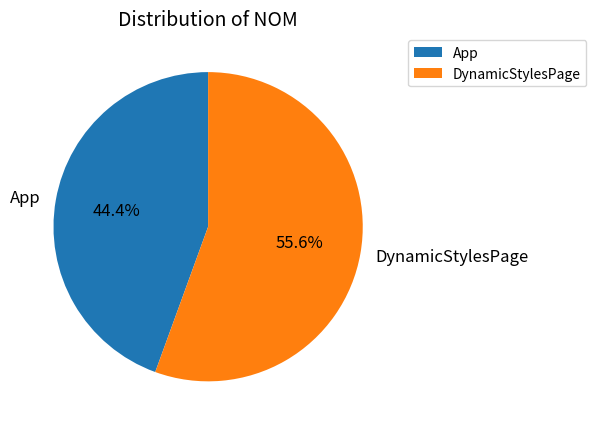

What percentage do App and DynamicStylesPage together represent?

100.0%